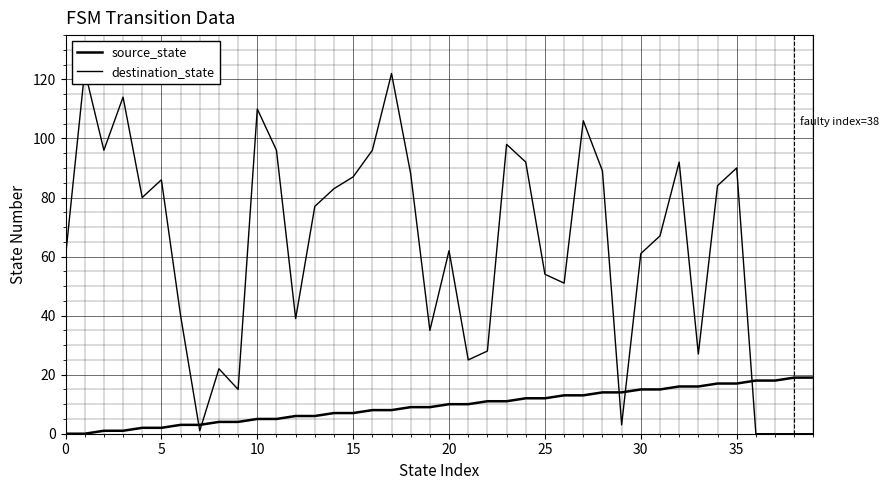

How many positive values does the destination_state series have?

36